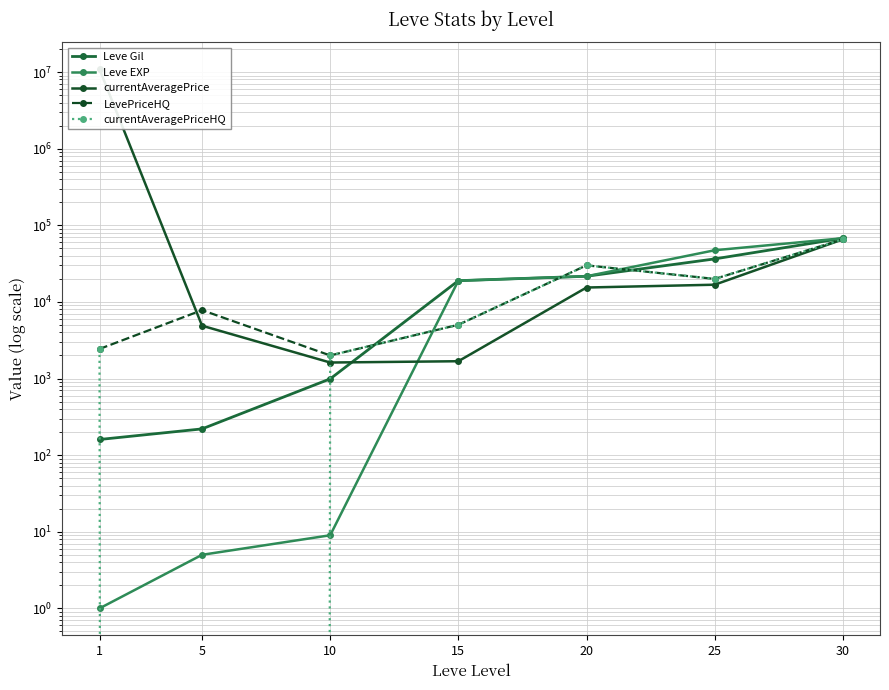

The Leve Gil series shows 67730.0 at 30. True or false?

True